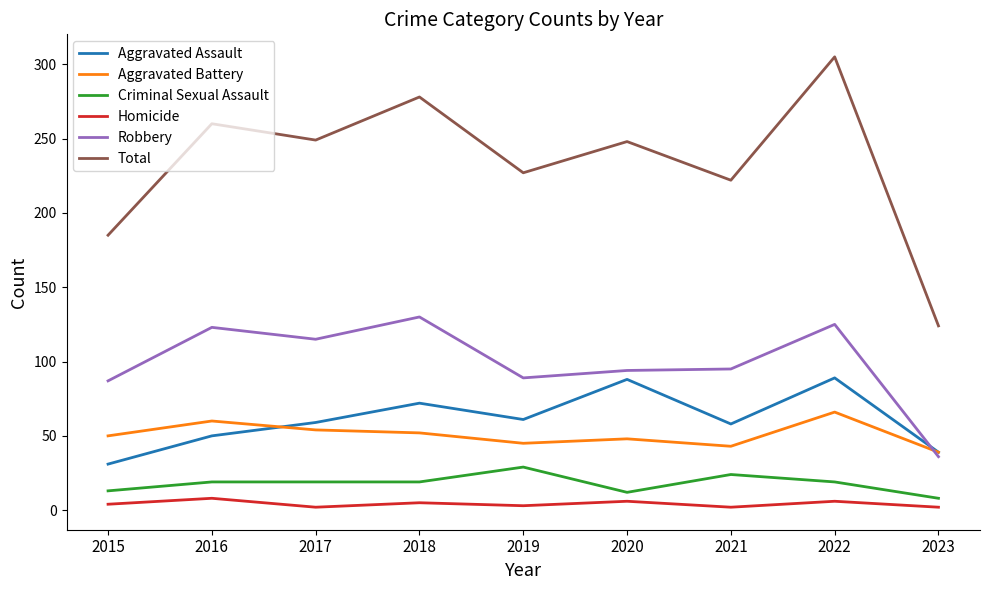

Rank the series by their maximum value, from highest to lowest.

Total, Robbery, Aggravated Assault, Aggravated Battery, Criminal Sexual Assault, Homicide